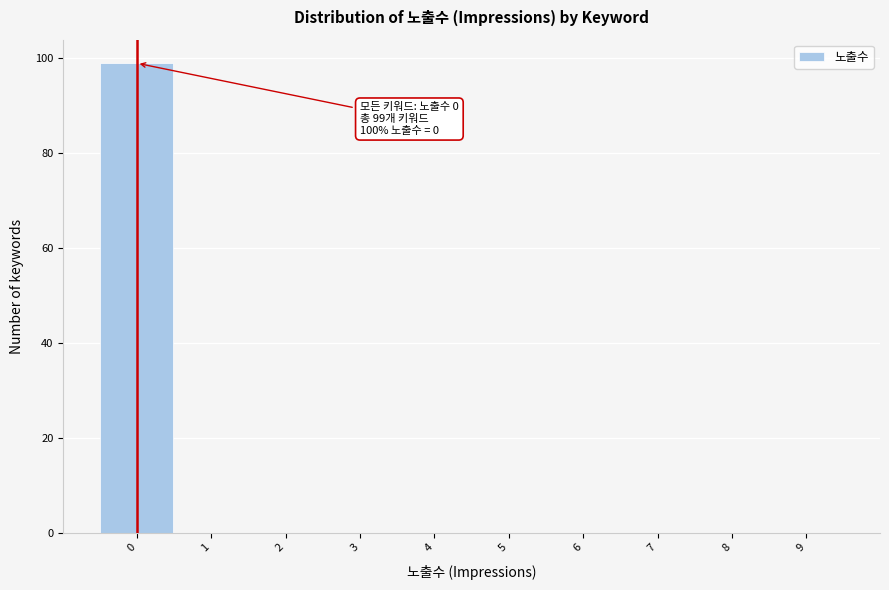

Which range on the x-axis has the tallest bar?

-0.5 to 0.5